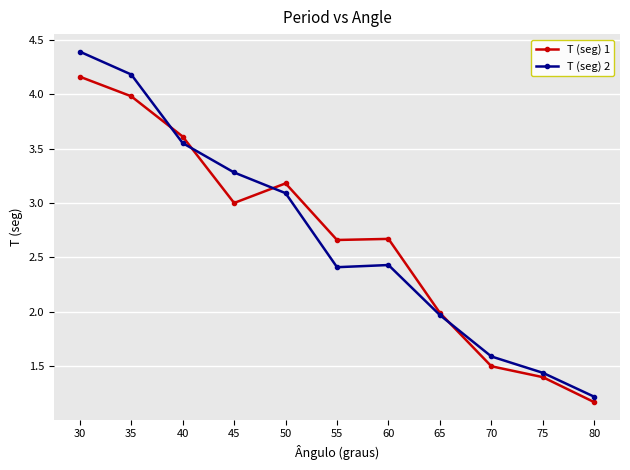

The value of T (seg) 2 at 65 is 2.8. True or false?

False